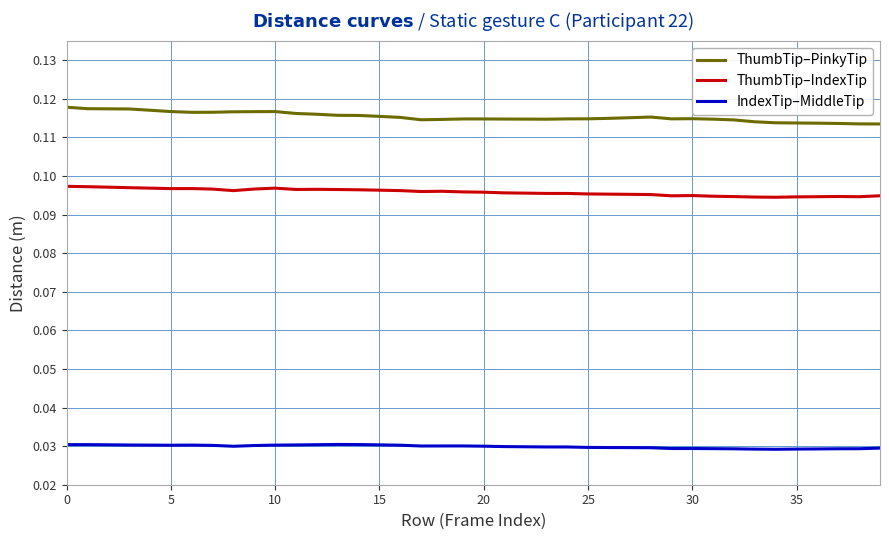

True or false: ThumbTip–PinkyTip and ThumbTip–IndexTip intersect in this chart.

False